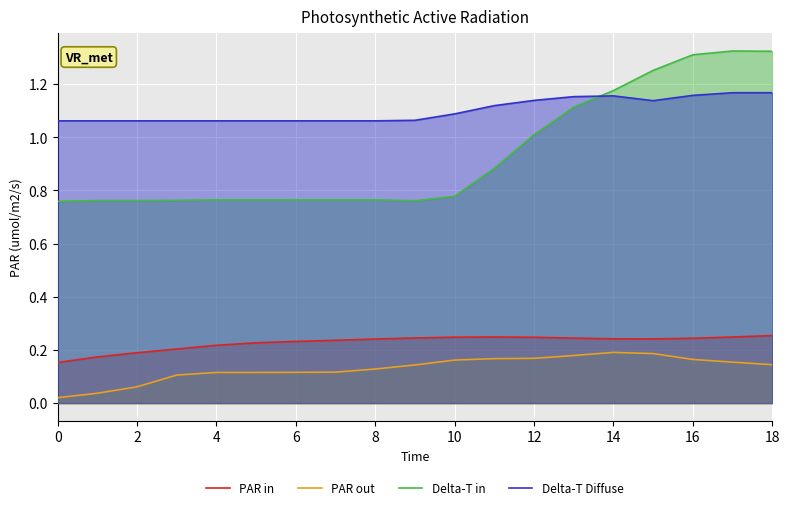

What is the sum of all Delta-T in values?

17.8